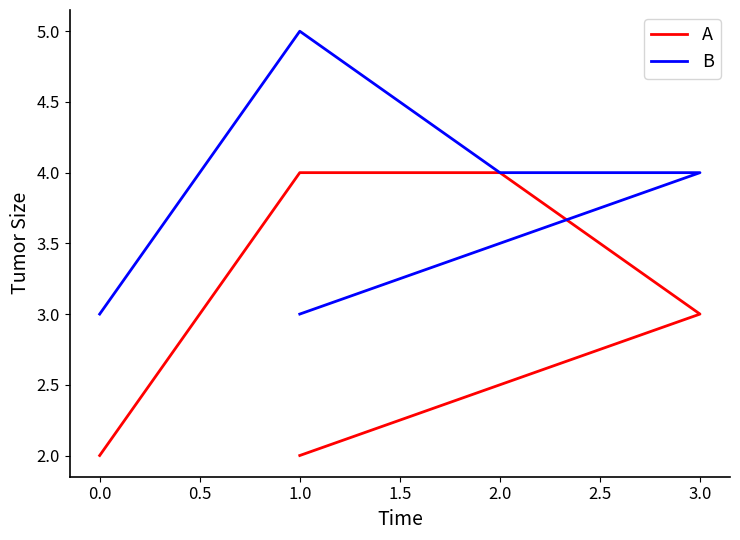

Read the B value at 0.0.

3